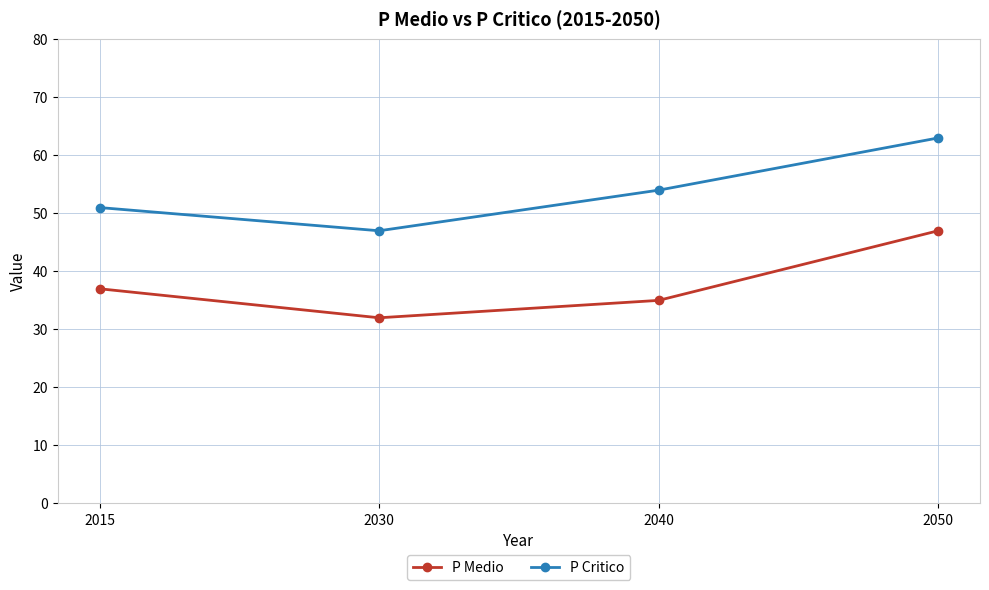

True or false: P Critico and P Medio cross at least once.

False